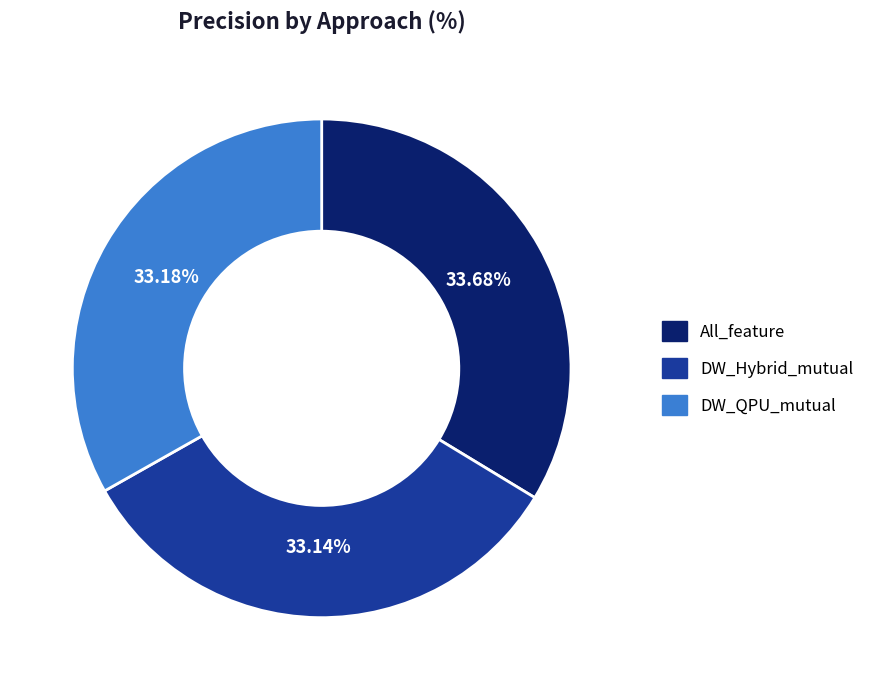

To the nearest percent, what is the average slice percentage?

33%